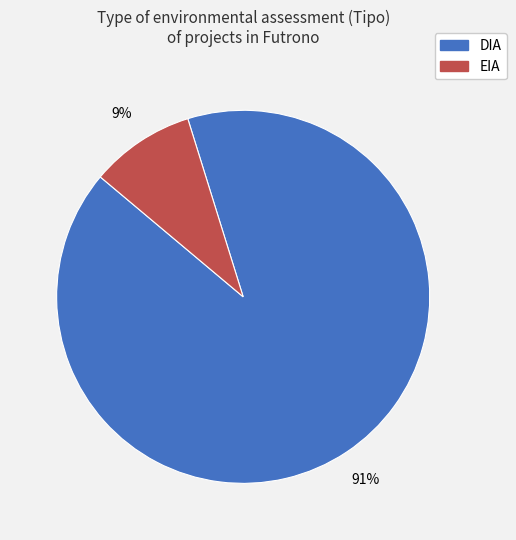

Combined, do EIA and DIA account for over 50%?

Yes